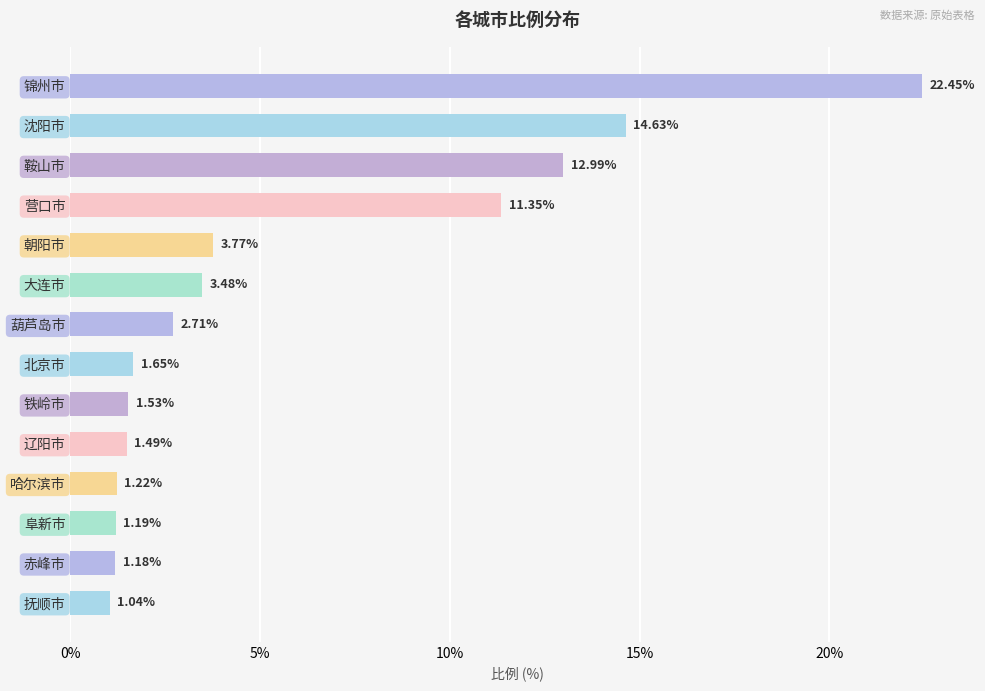

Rank the categories by value from lowest to highest.

抚顺市, 赤峰市, 阜新市, 哈尔滨市, 辽阳市, 铁岭市, 北京市, 葫芦岛市, 大连市, 朝阳市, 营口市, 鞍山市, 沈阳市, 锦州市